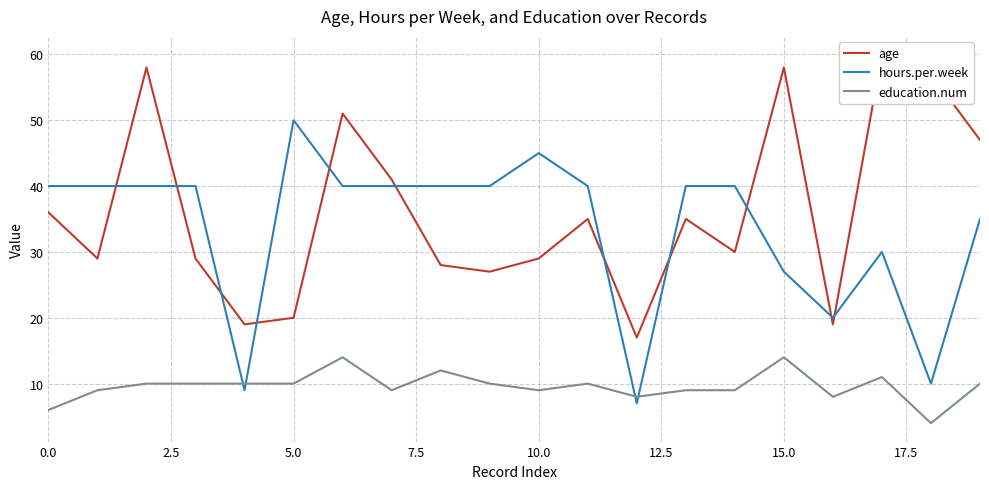

What position from the left is 13?

14